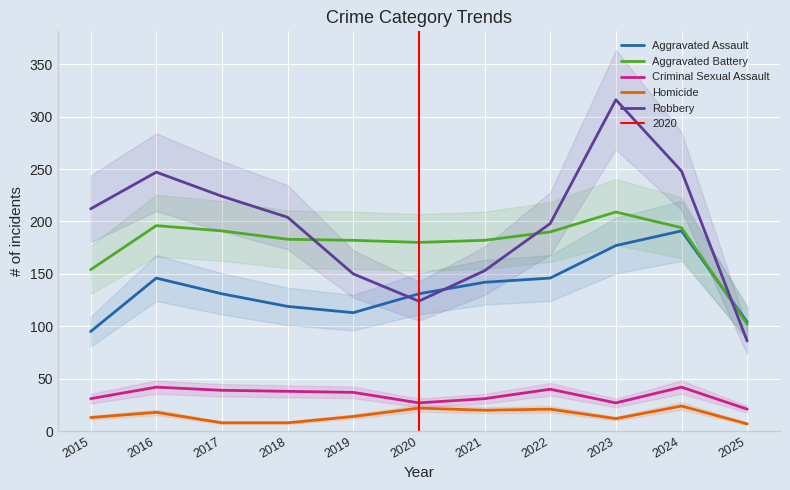

What is the maximum value shown in the chart?

316